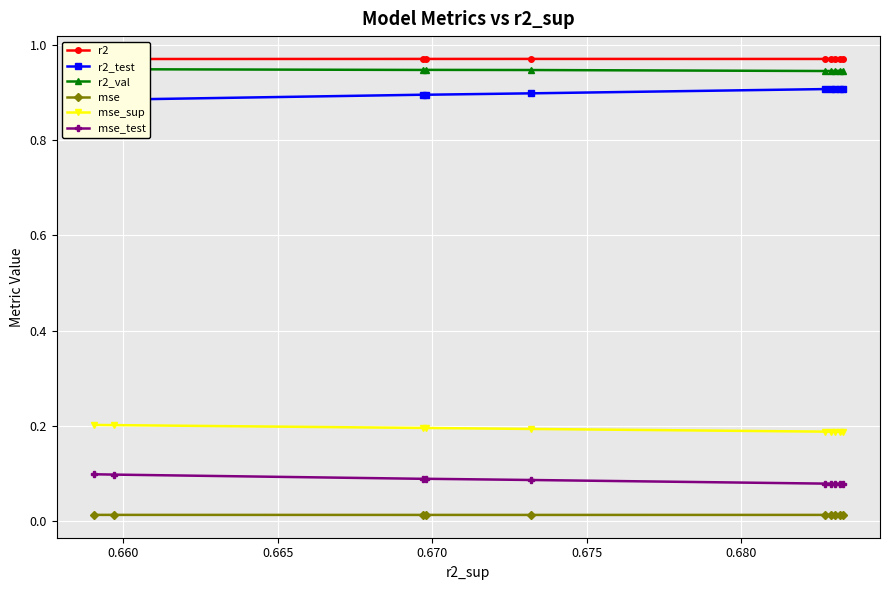

True or false: r2_val and r2_test intersect in this chart.

False